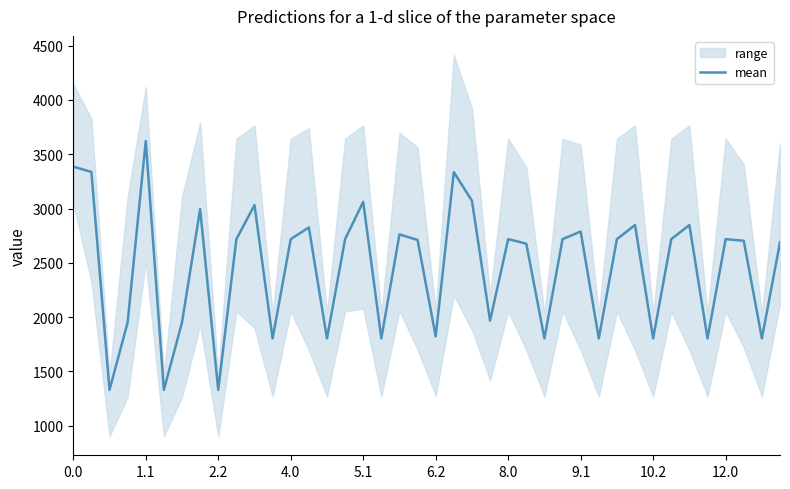

What is the lowest value of the mean series?

1330.1